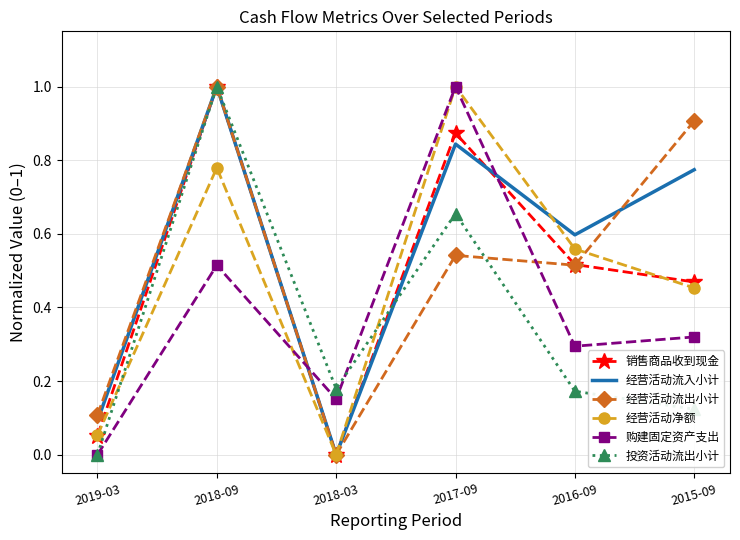

The value of 购建固定资产支出 at 2019-03 is 0.0. True or false?

True